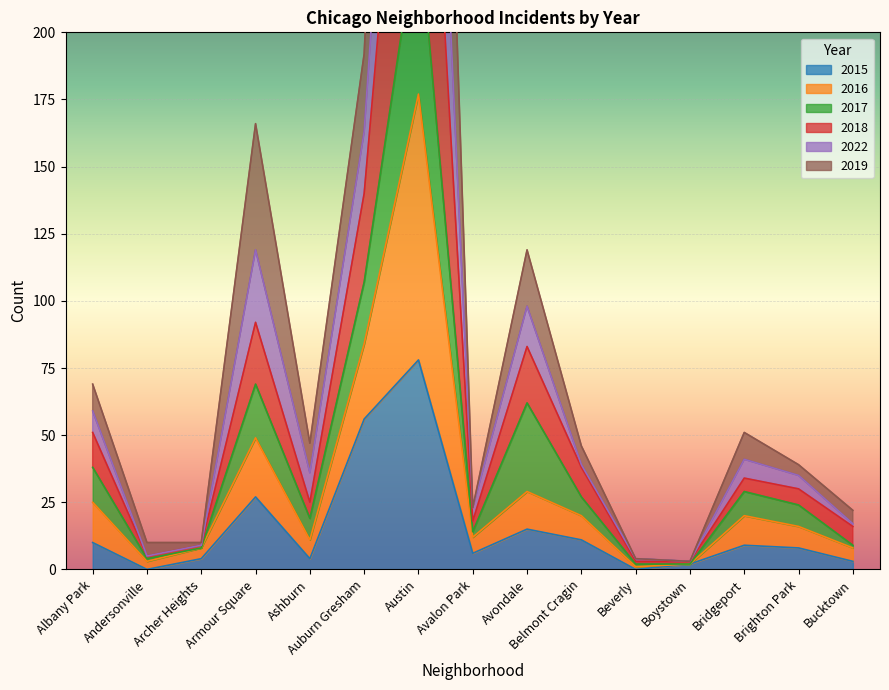

What is the spread (max minus min) of values at Ashburn?

43